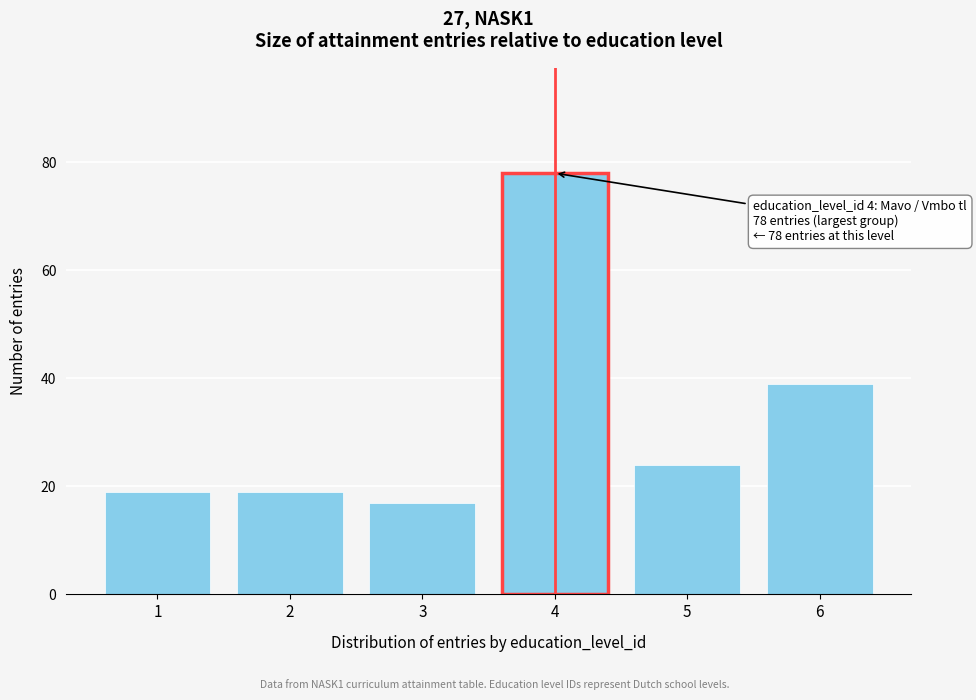

Reading left to right, transcribe all the data shown in this chart.

1=19	2=19	3=17	4=78	5=24	6=39